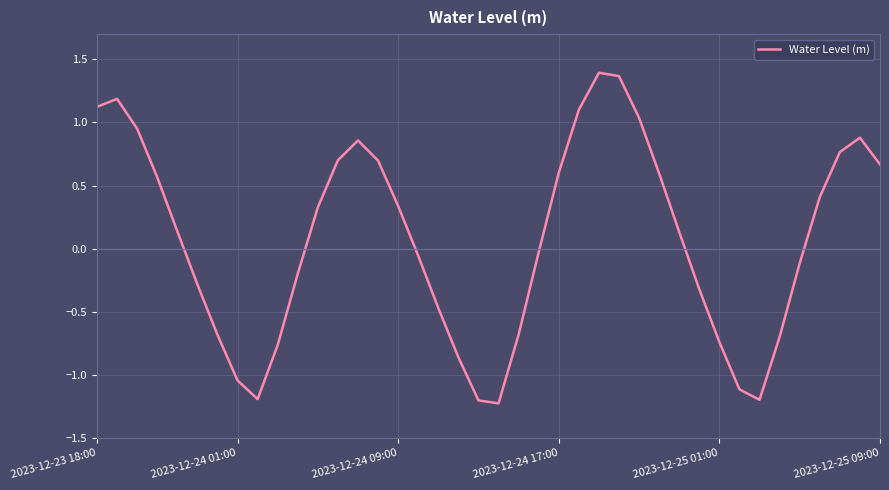

How many lines are shown in the chart?

1